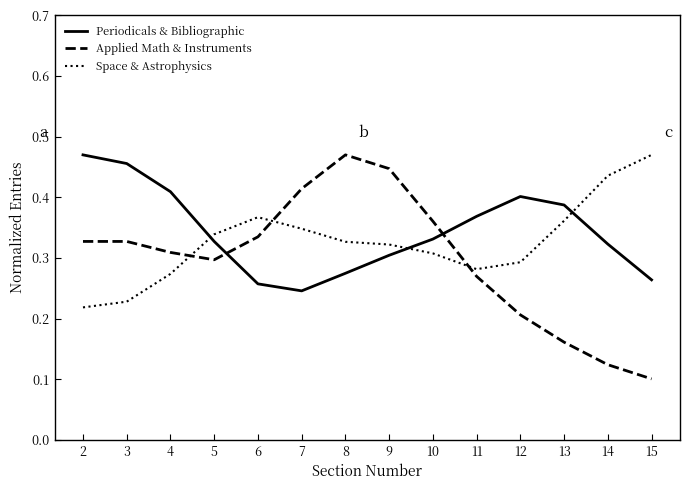

Which category has the lowest value across all series?

15